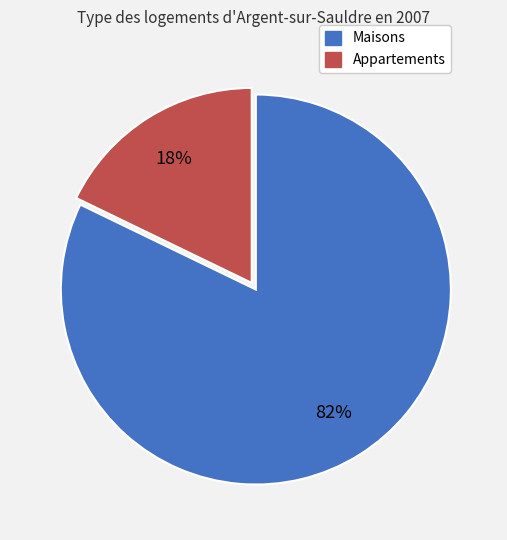

To the nearest percent, what portion does Maisons represent?

82%